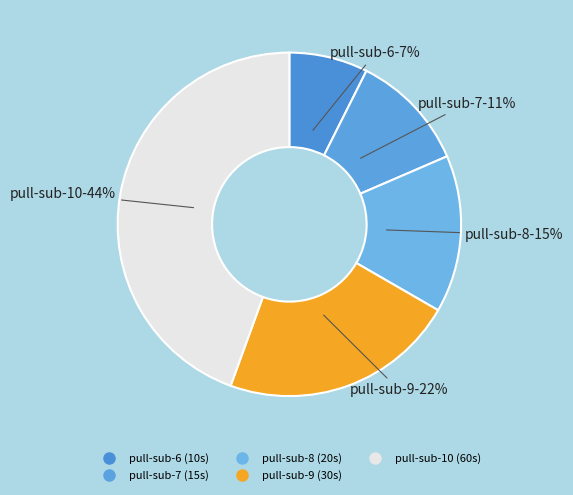

Is the sum of pull-sub-7 and pull-sub-8 greater than half?

No